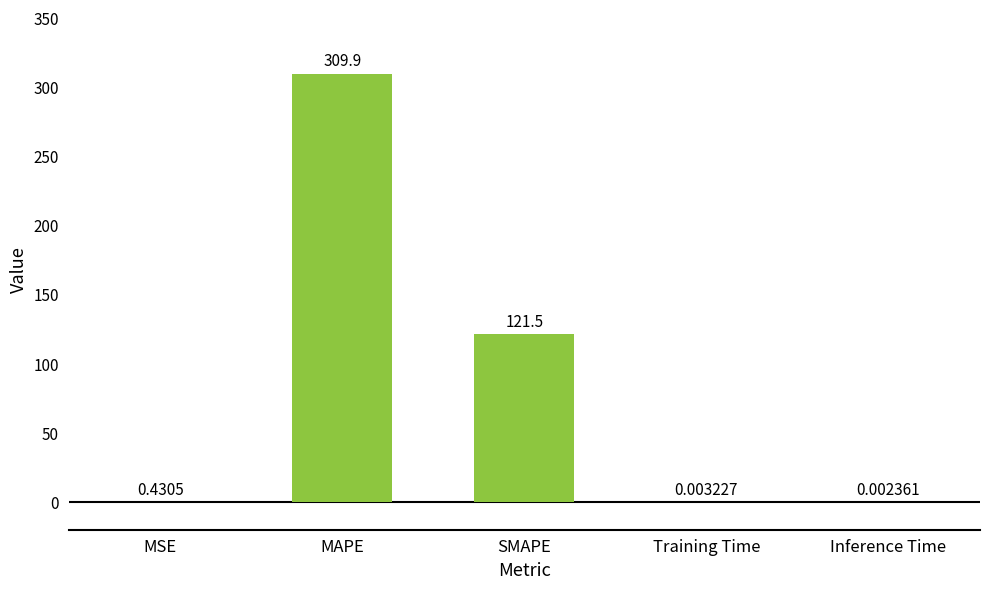

At which category does the chart reach its peak across all series?

MAPE